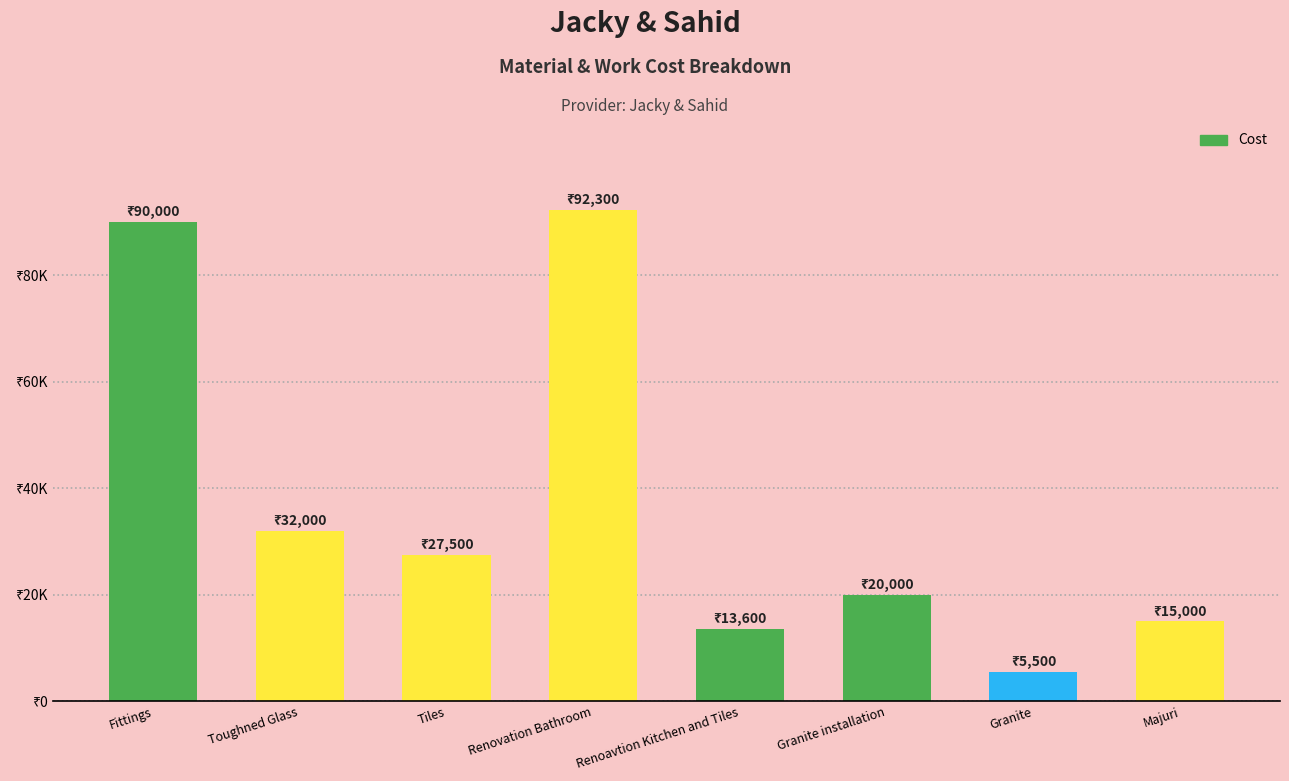

Are the bars horizontal?

No